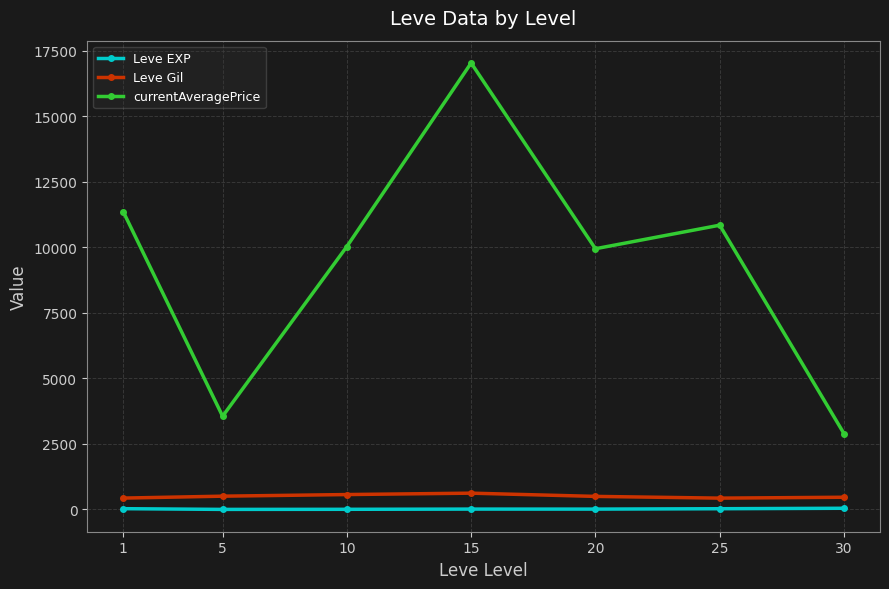

What is the highest value of the Leve Gil series?

623.3